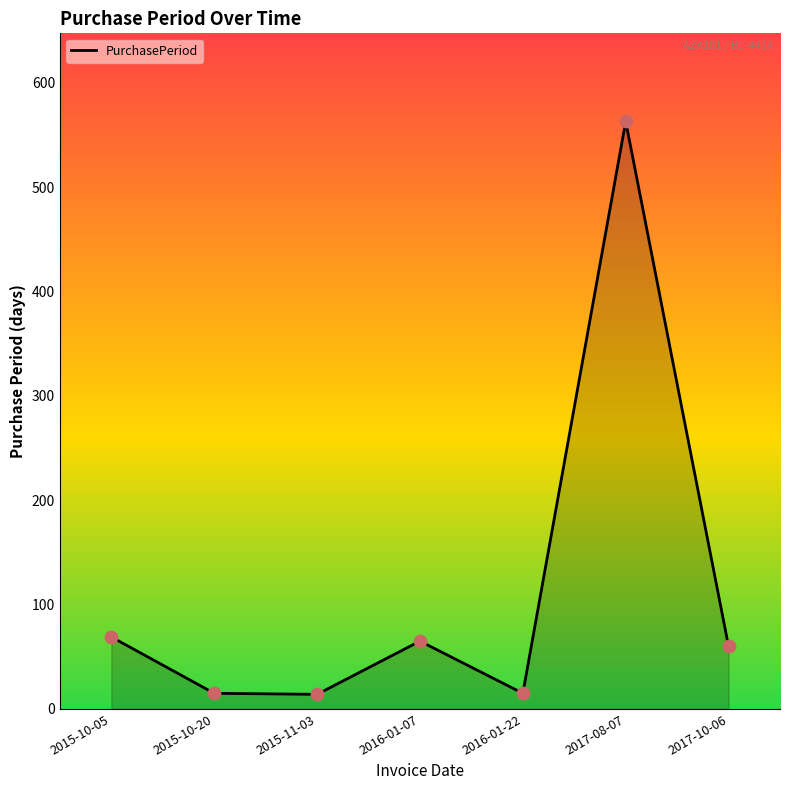

Approximately how many times larger is the value at 2015-10-20 compared to 2016-01-22?

1.0